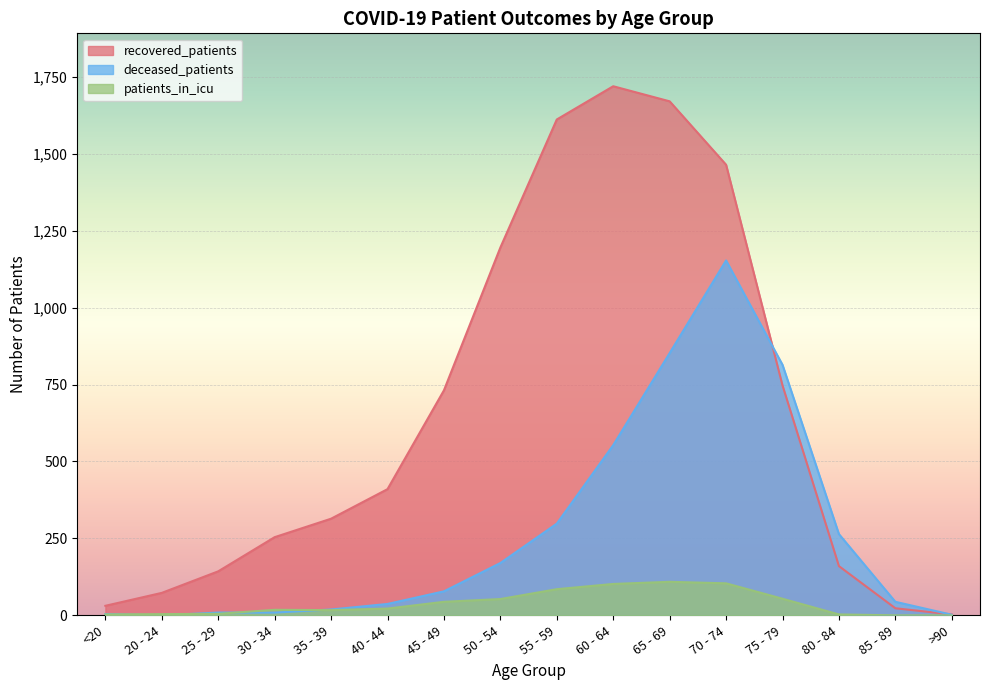

The value of patients_in_icu at >90 is 0. True or false?

True